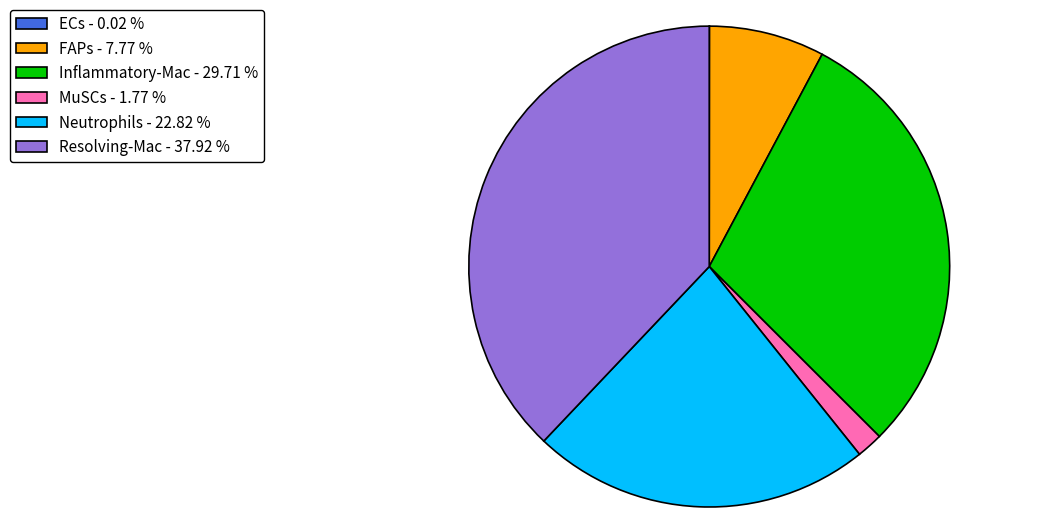

Does Inflammatory-Mac - 29.71 % account for over 50% of the chart?

No